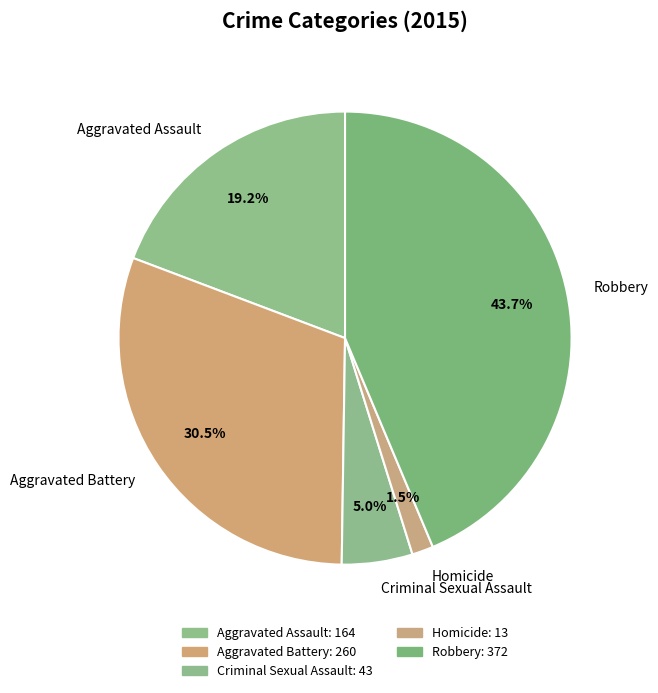

Which slice is the smallest?

Homicide